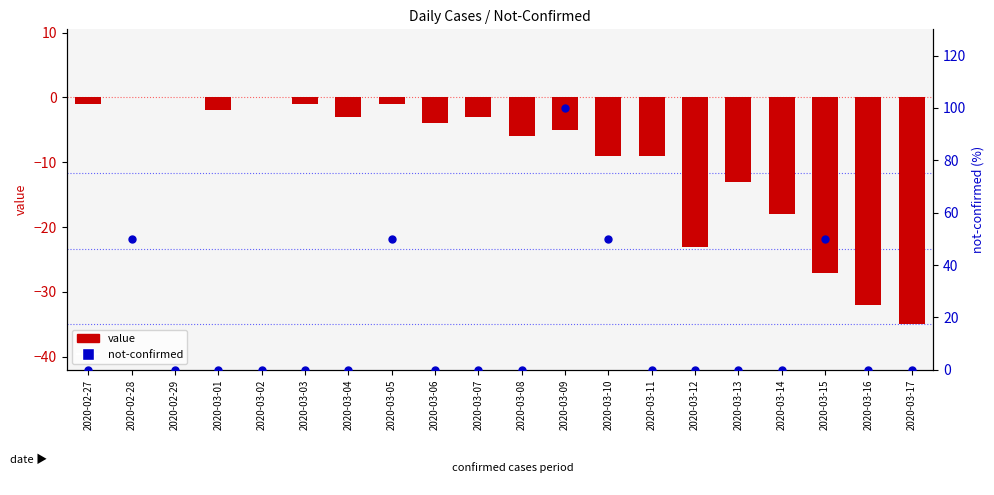

What is the total value across all series at 2020-03-15?

23